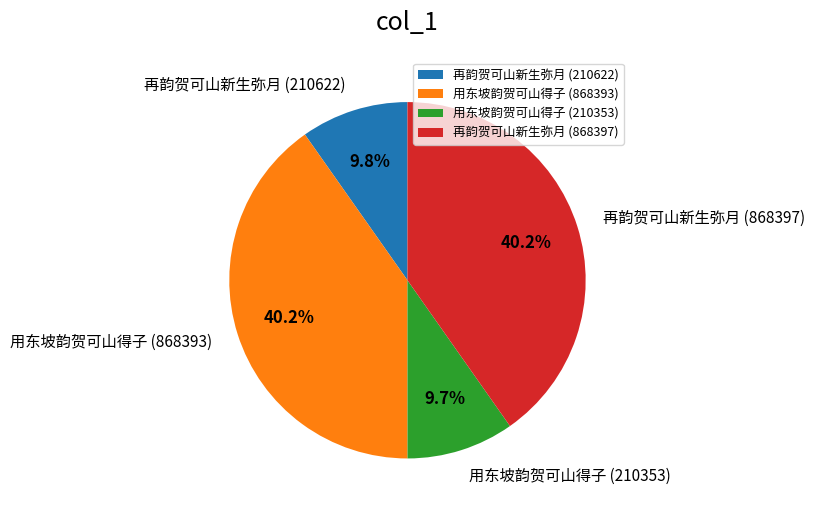

What percentage is the 用东坡韵贺可山得子 (868393) slice, to the nearest percent?

40%